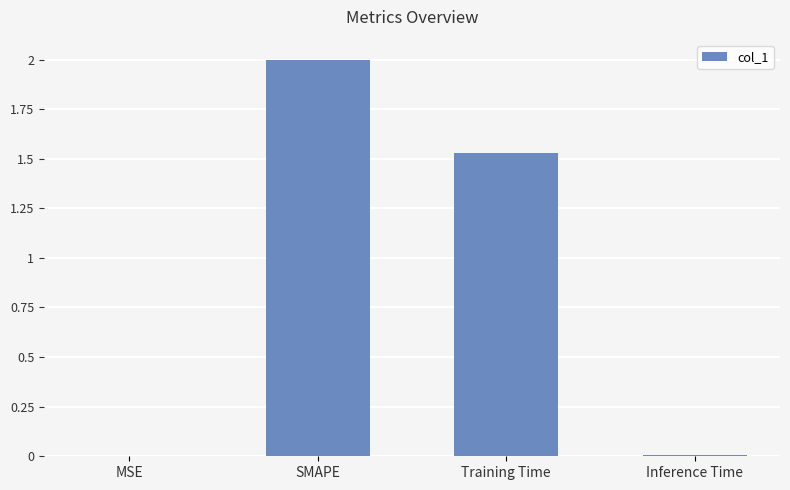

True or false: the data shows 2.0 at SMAPE.

True